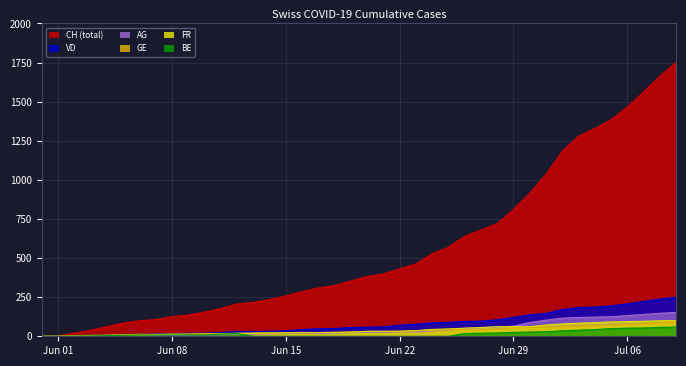

Is the value of FR at 14 greater than the value of AG at 15?

Yes